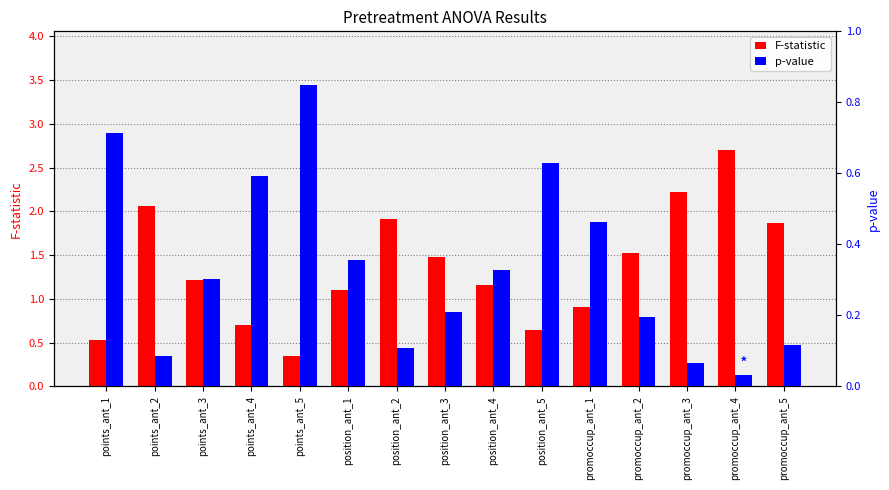

Read the F-statistic value at points_ant_3.

1.2